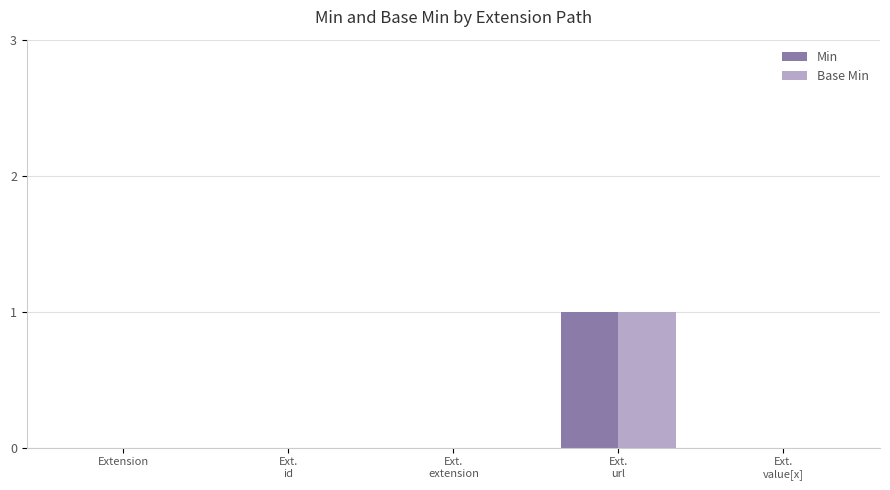

Are the bars horizontal?

No